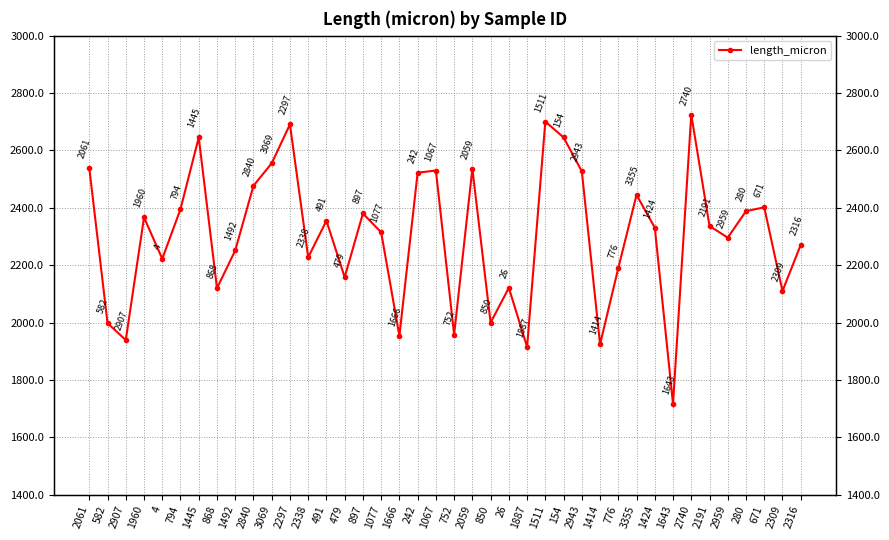

How many points are higher than both their immediate neighbors (excluding endpoints)?

12